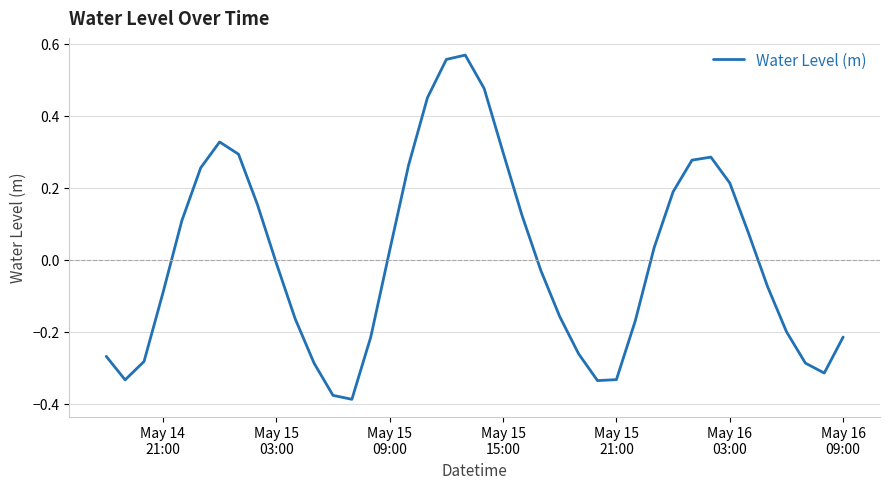

What is the difference between the maximum and minimum values?

1.0